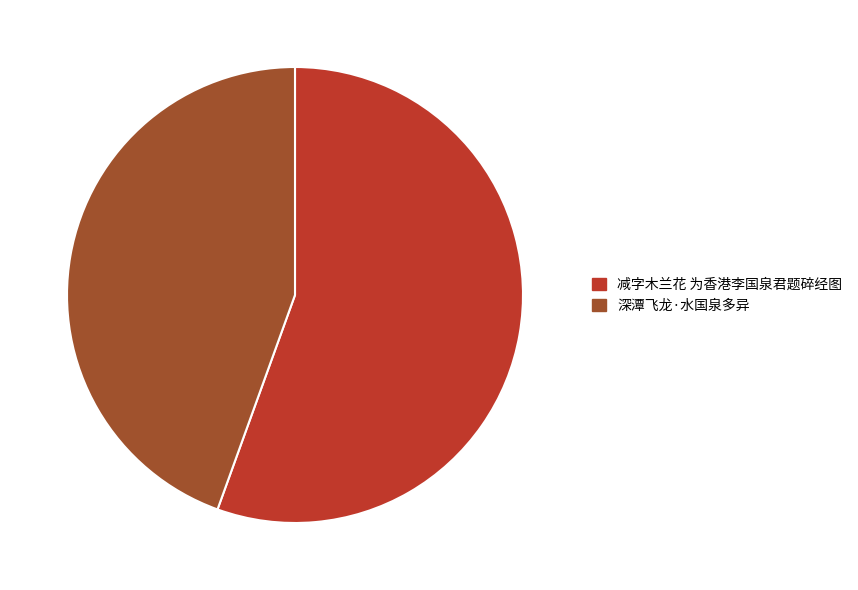

What is the majority slice?

减字木兰花 为香港李国泉君题碎经图